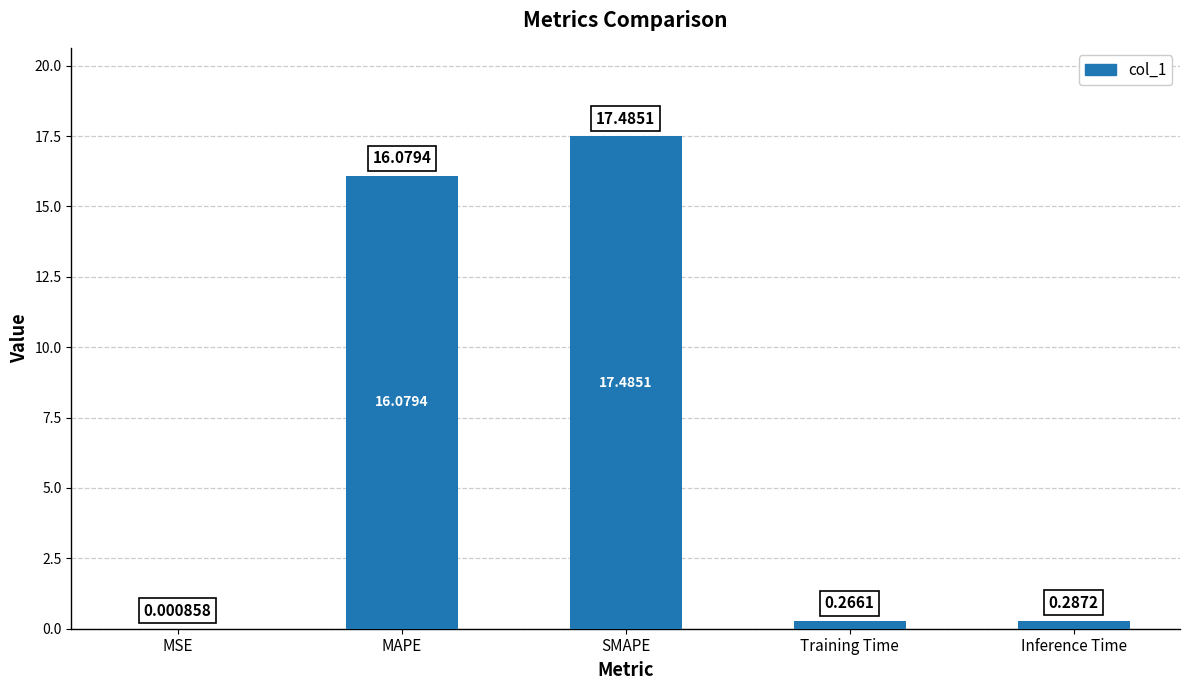

What is the sum of all values?

34.1